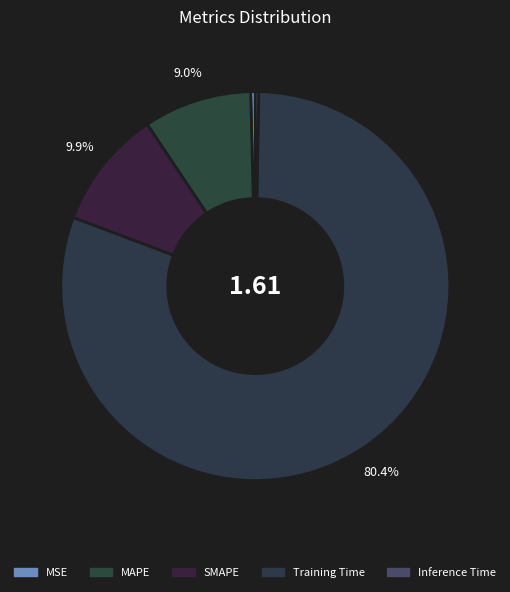

What percentage is NOT represented by MAPE?

91.0%